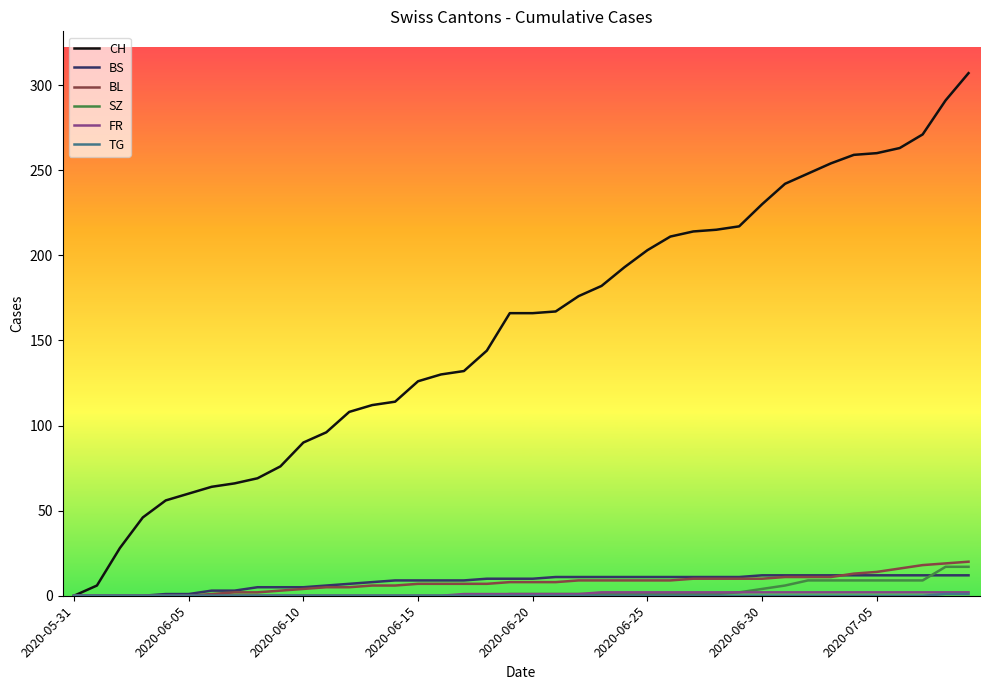

Which series has the widest spread of values?

CH